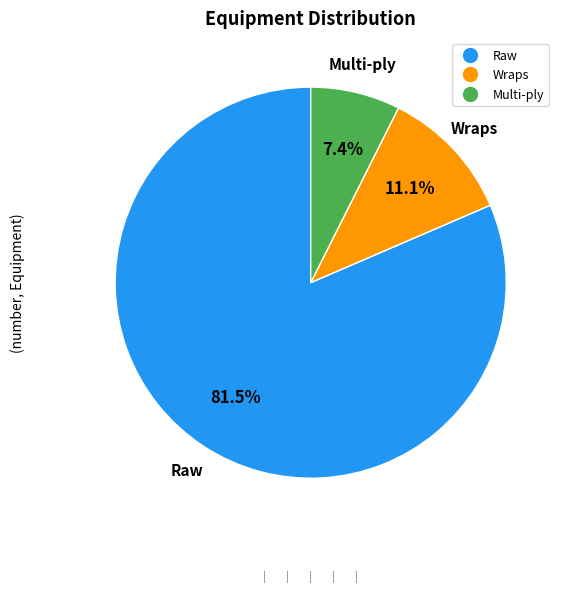

What is the smallest slice in the pie chart?

Multi-ply